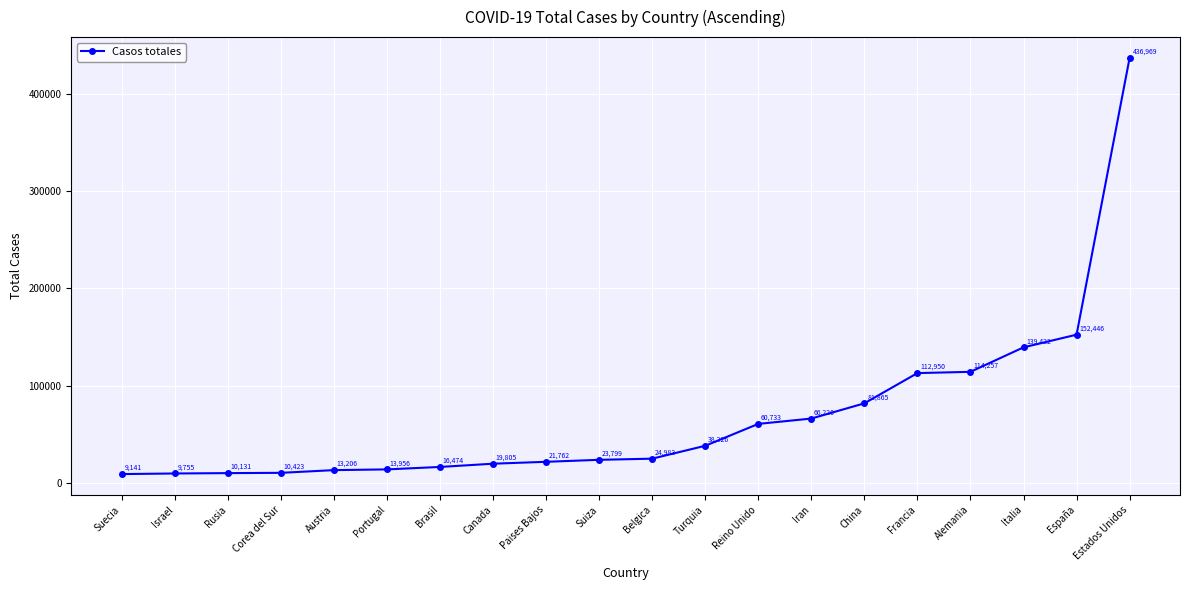

What is the difference between the second highest and minimum values?

143305